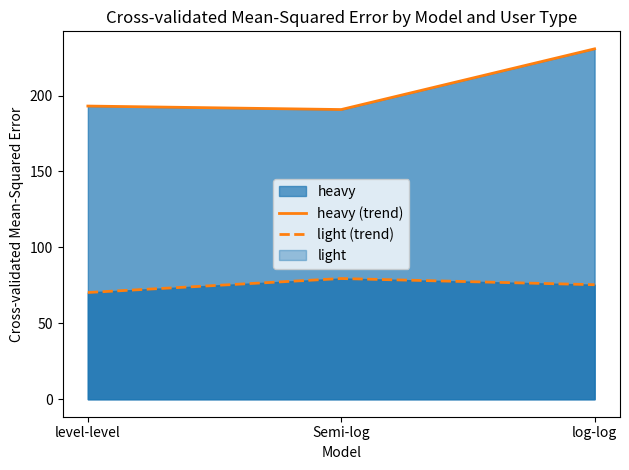

Reading left to right, what are all the values shown in this chart?

heavy (trend): 193.1	190.8	230.8
light (trend): 70.3	79.5	75.4